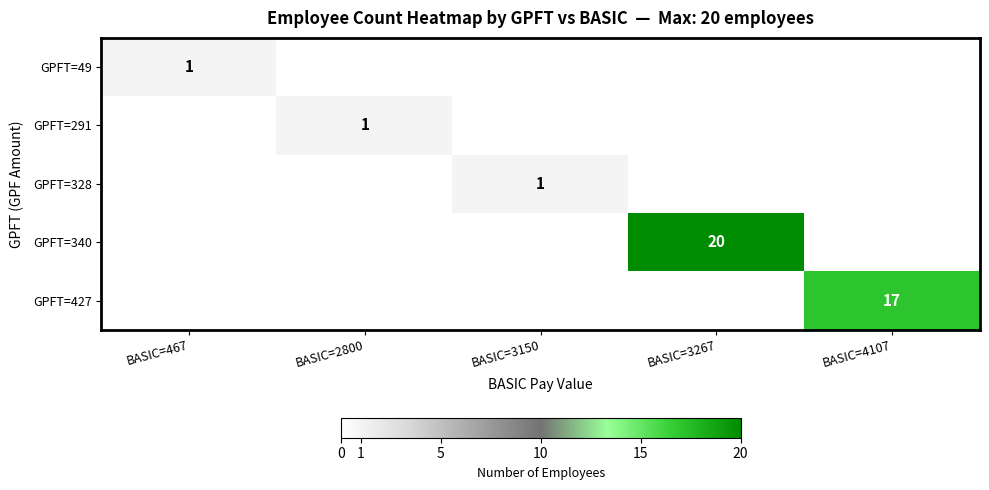

Is it true that GPFT=340 equals 27 at BASIC=3267?

False